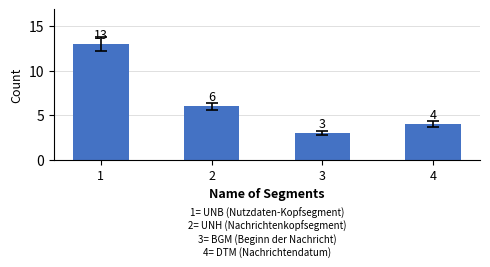

What is the difference between the values at 2 and 4?

2